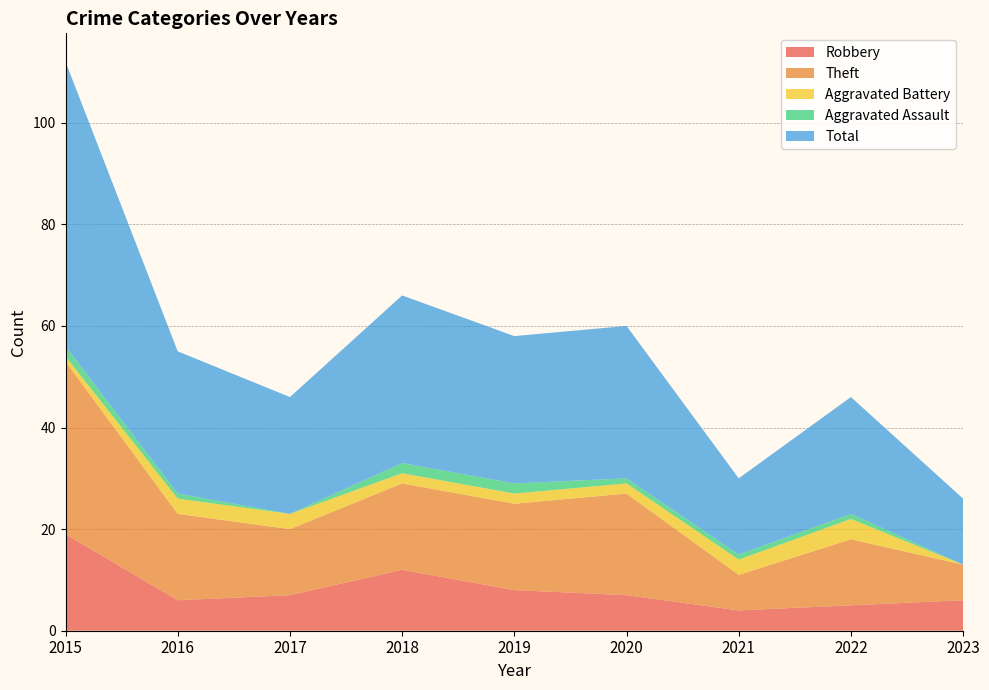

Reading right to left, what are all the values shown in this chart?

Robbery: 2023=6	2022=5	2021=4	2020=7	2019=8	2018=12	2017=7	2016=6	2015=19
Theft: 2023=7	2022=13	2021=7	2020=20	2019=17	2018=17	2017=13	2016=17	2015=34
Aggravated Battery: 2023=0	2022=4	2021=3	2020=2	2019=2	2018=2	2017=3	2016=3	2015=1
Aggravated Assault: 2023=0	2022=1	2021=1	2020=1	2019=2	2018=2	2017=0	2016=1	2015=2
Total: 2023=13	2022=23	2021=15	2020=30	2019=29	2018=33	2017=23	2016=28	2015=56